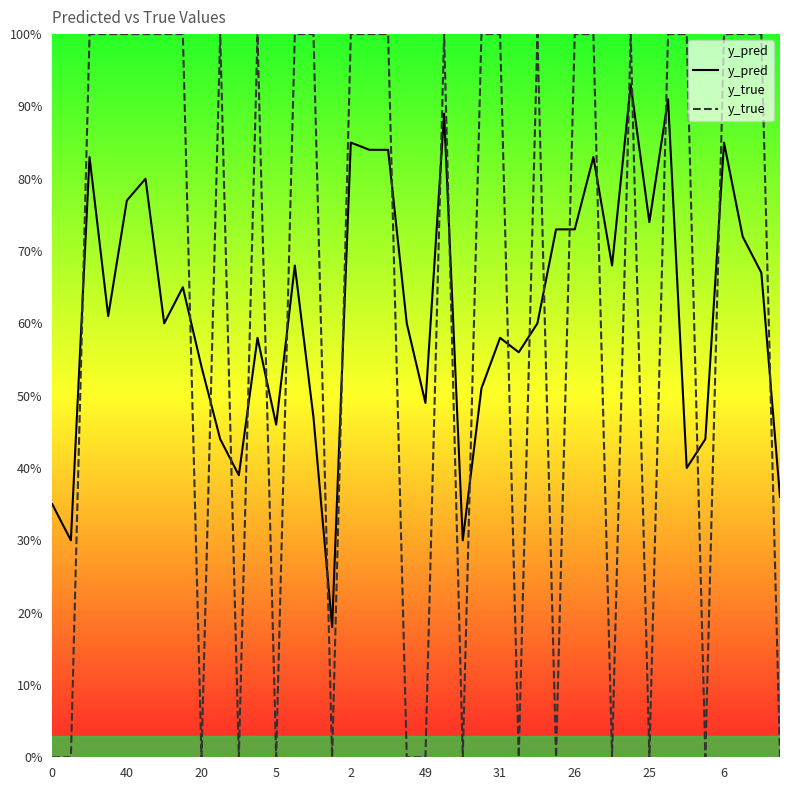

After their last crossing, which series has the higher values: y_true or y_pred?

y_pred